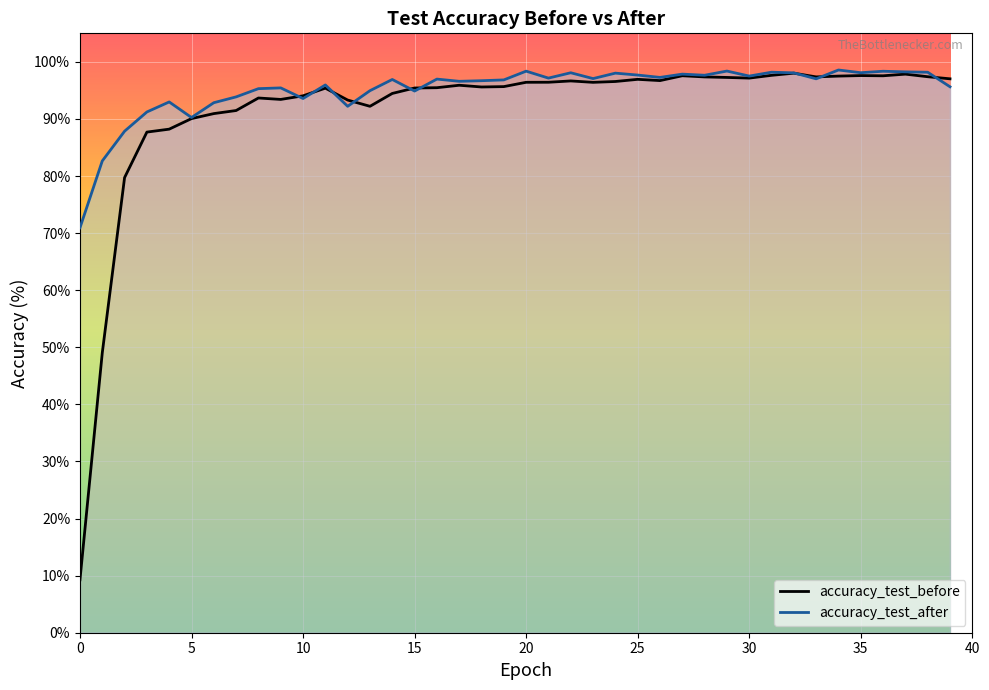

Count the number of categories in the chart.

40